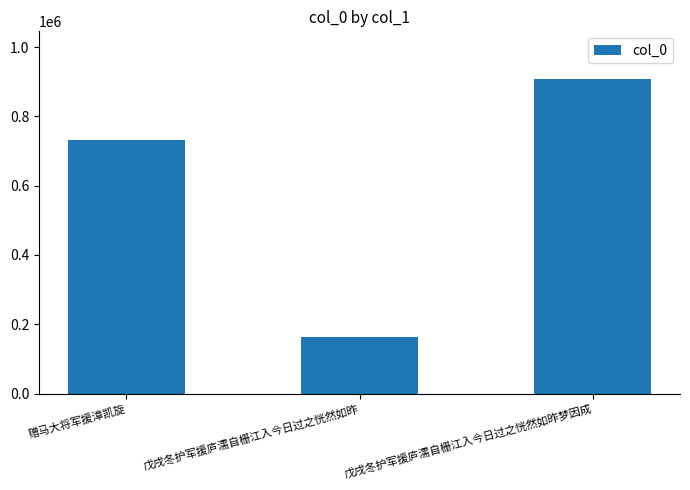

Rank the categories by value from highest to lowest.

戊戌冬护军援庐濡自栅江入今日过之恍然如昨梦因成, 赠马大将军援漳凯旋, 戊戌冬护军援庐濡自栅江入今日过之恍然如昨